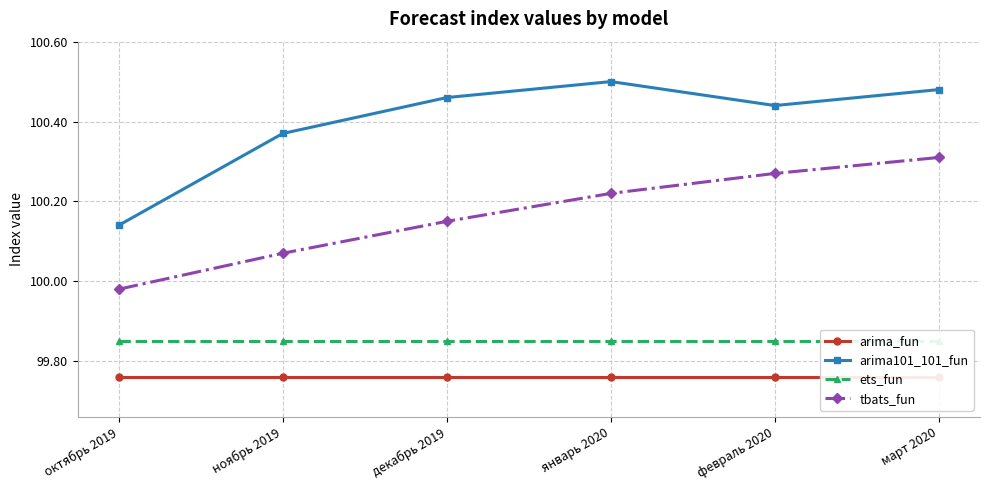

Which series has the widest spread of values?

arima101_101_fun